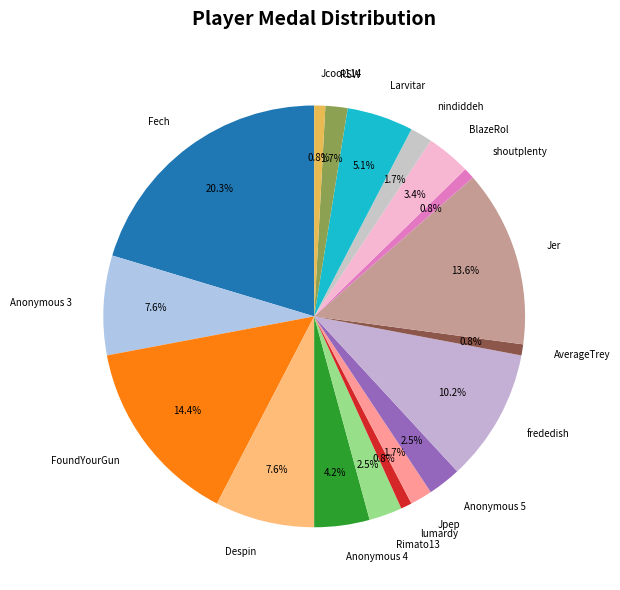

Does Anonymous 5 account for over 50% of the chart?

No